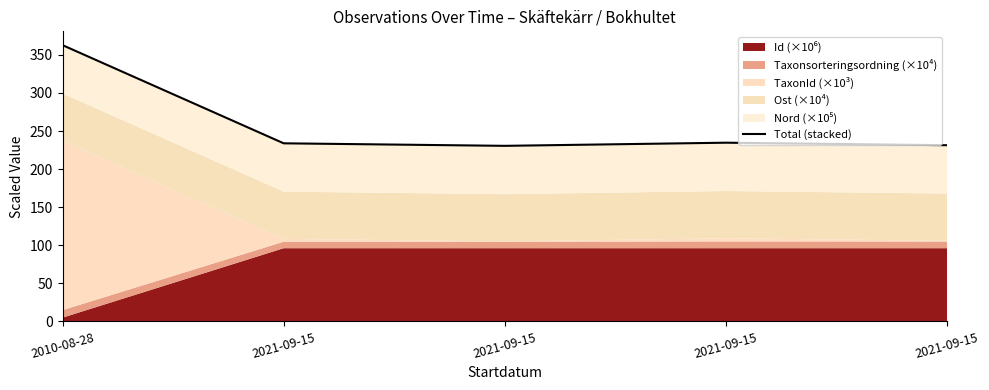

What is the average value?

258.6